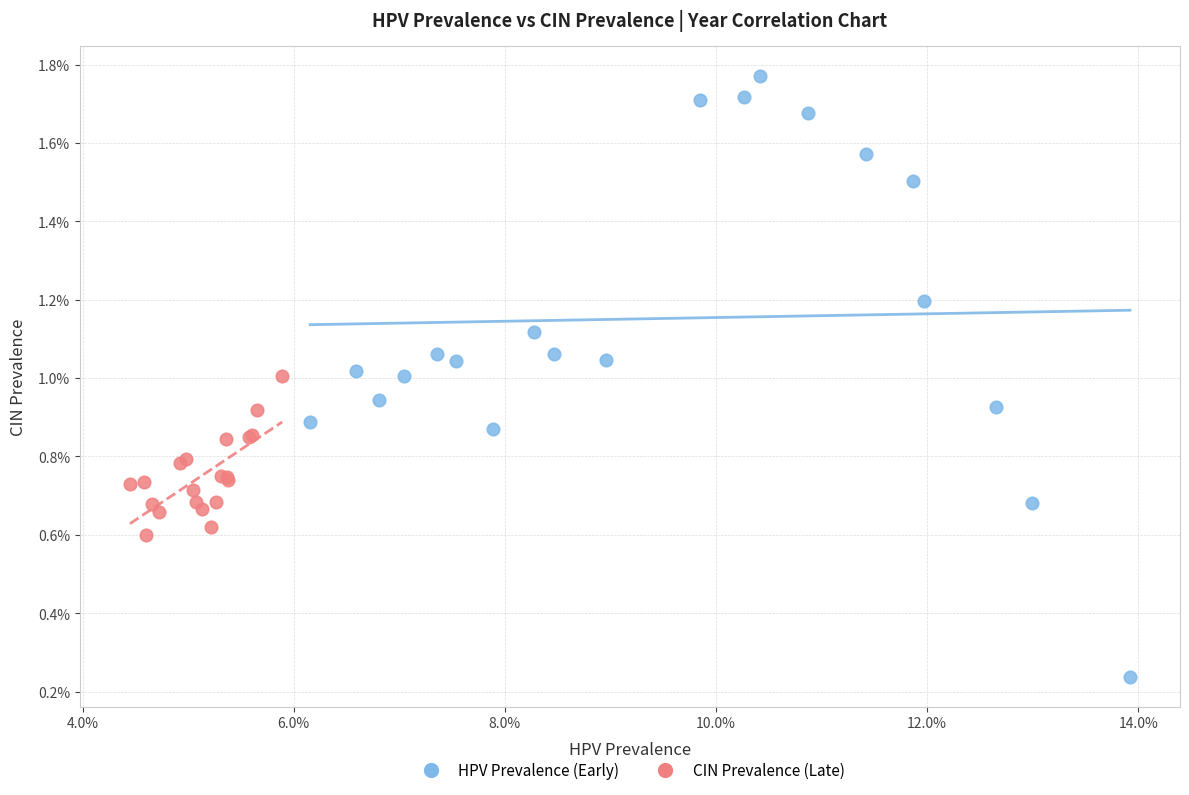

Which series contains the highest Y value?

HPV Prevalence (Early)